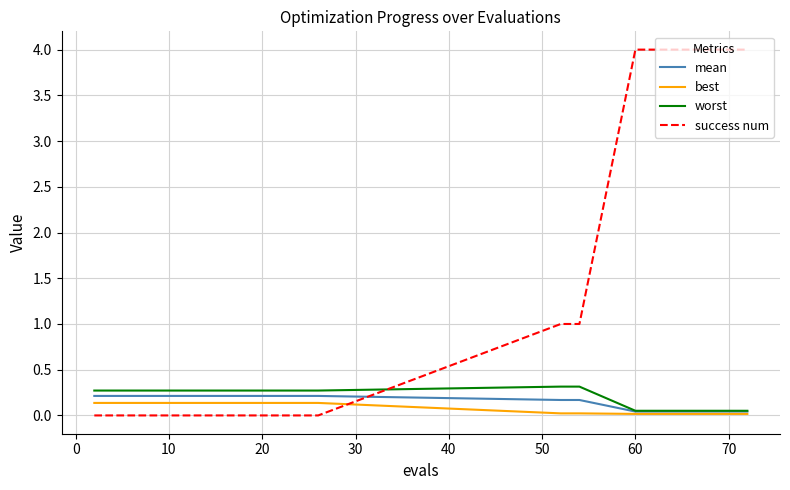

After their last crossing, which series has the higher values: success num or mean?

success num